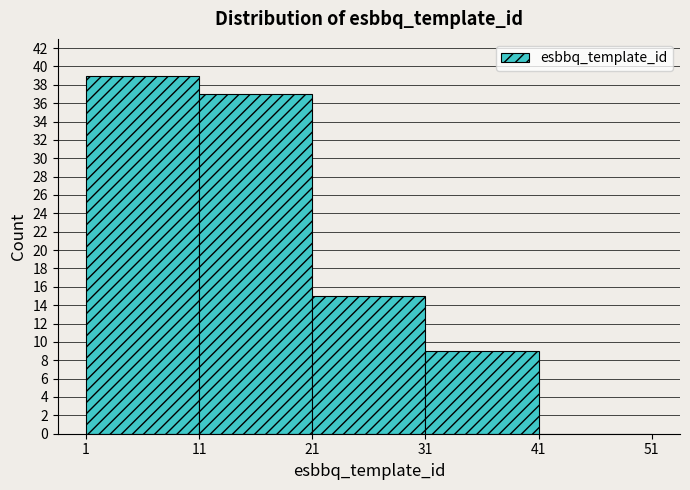

Reading left to right, transcribe this chart: for each bar, give the range it covers on the x-axis and its height. The values are not printed on the chart, so give them approximately, as read against the axis.

1 to 11: 39
11 to 21: 37
21 to 31: 15
31 to 41: 9
41 to 51: 0